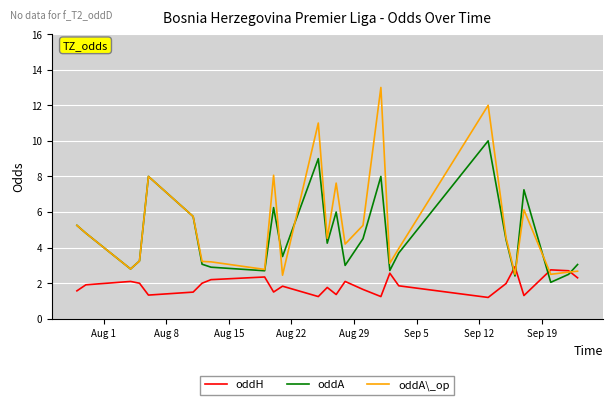

What is the maximum value shown in the chart?

13.0